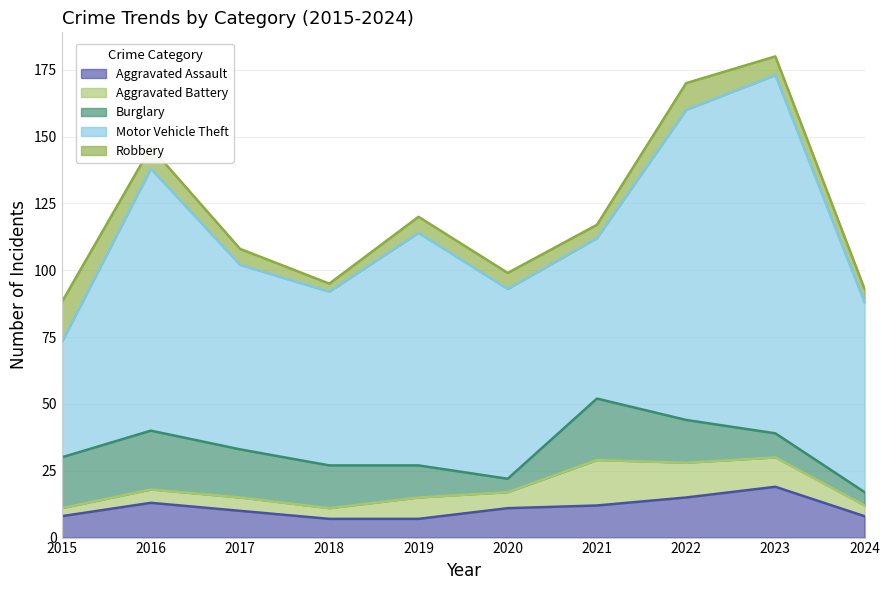

At how many categories does at least one series exceed 54?

9